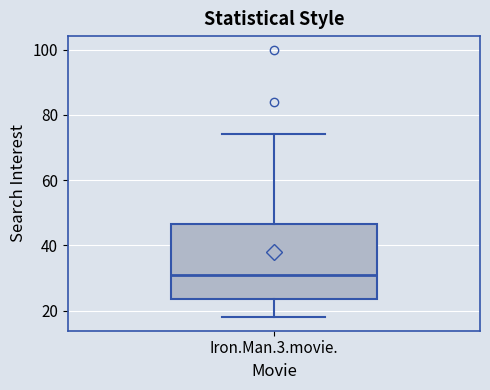

Transcribe this box plot: give where the median line is, the range the box spans, and where the two whiskers end, as read against the y-axis. The values are not printed on the chart, so give them approximately, as read against the axis.

median 32, box 24 to 46, whiskers 18 to 74